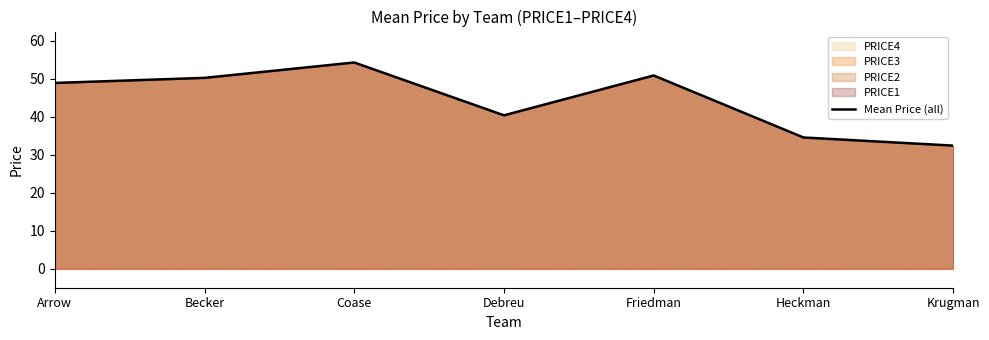

What is the value of the 4th point from the left?

40.3